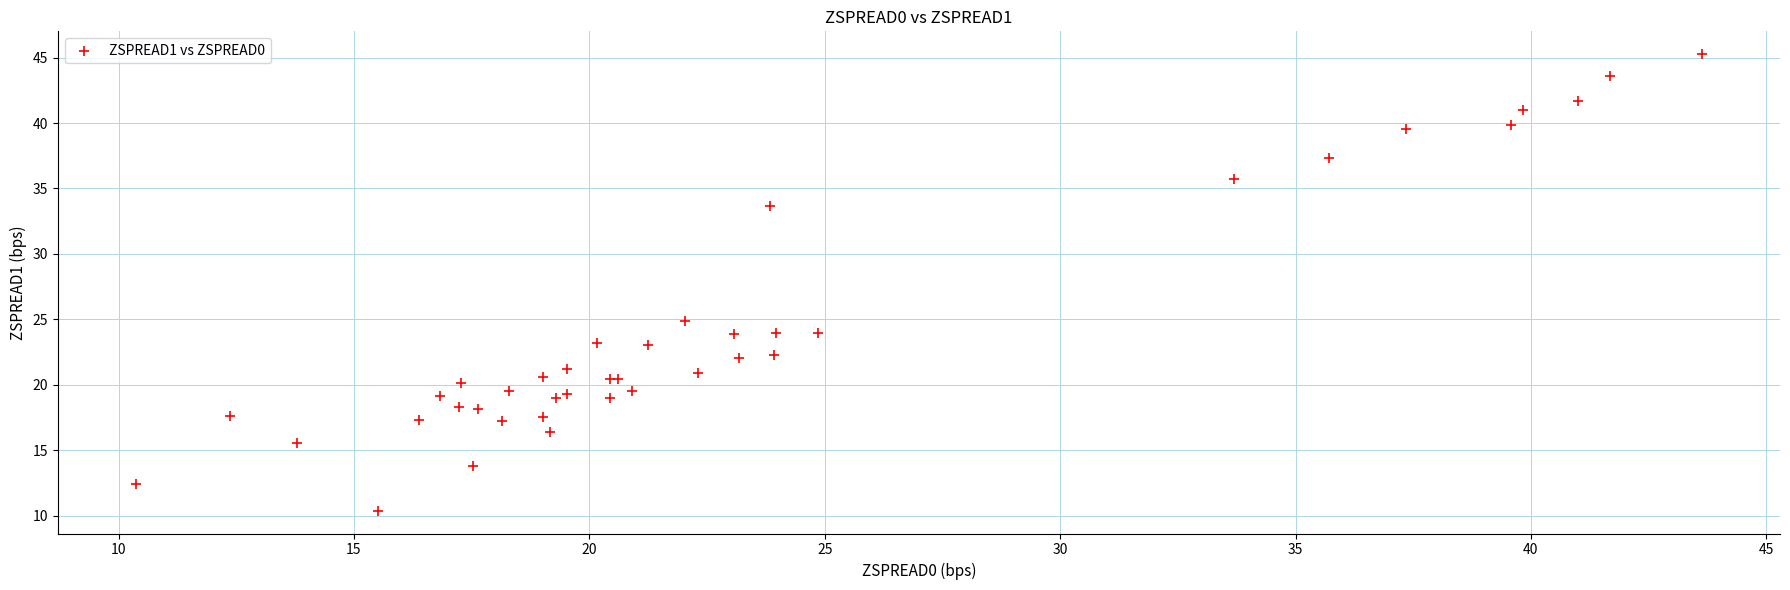

What Y value in the scatter plot is closest to 27?

24.9